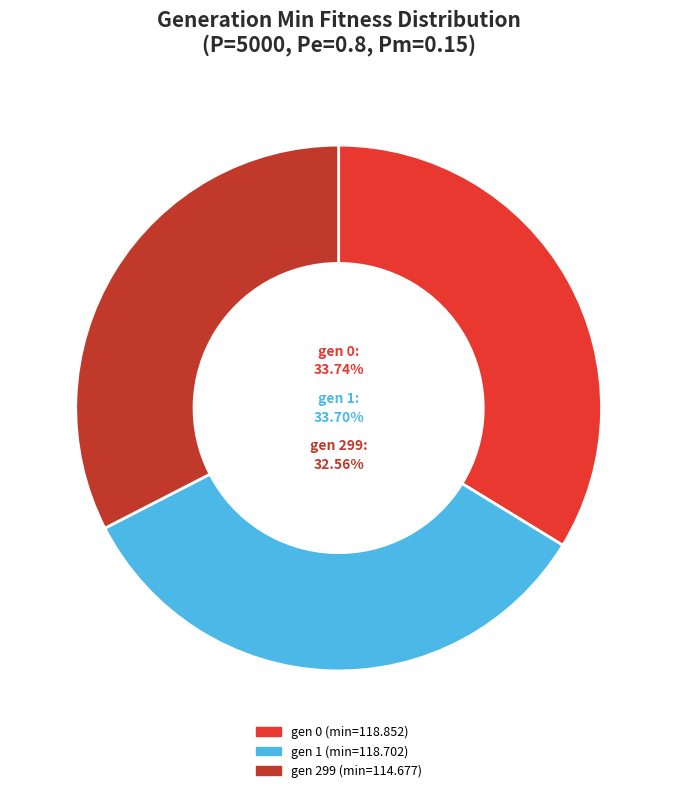

Is it true that gen 0 (min=118.852) is 25% of the pie?

False